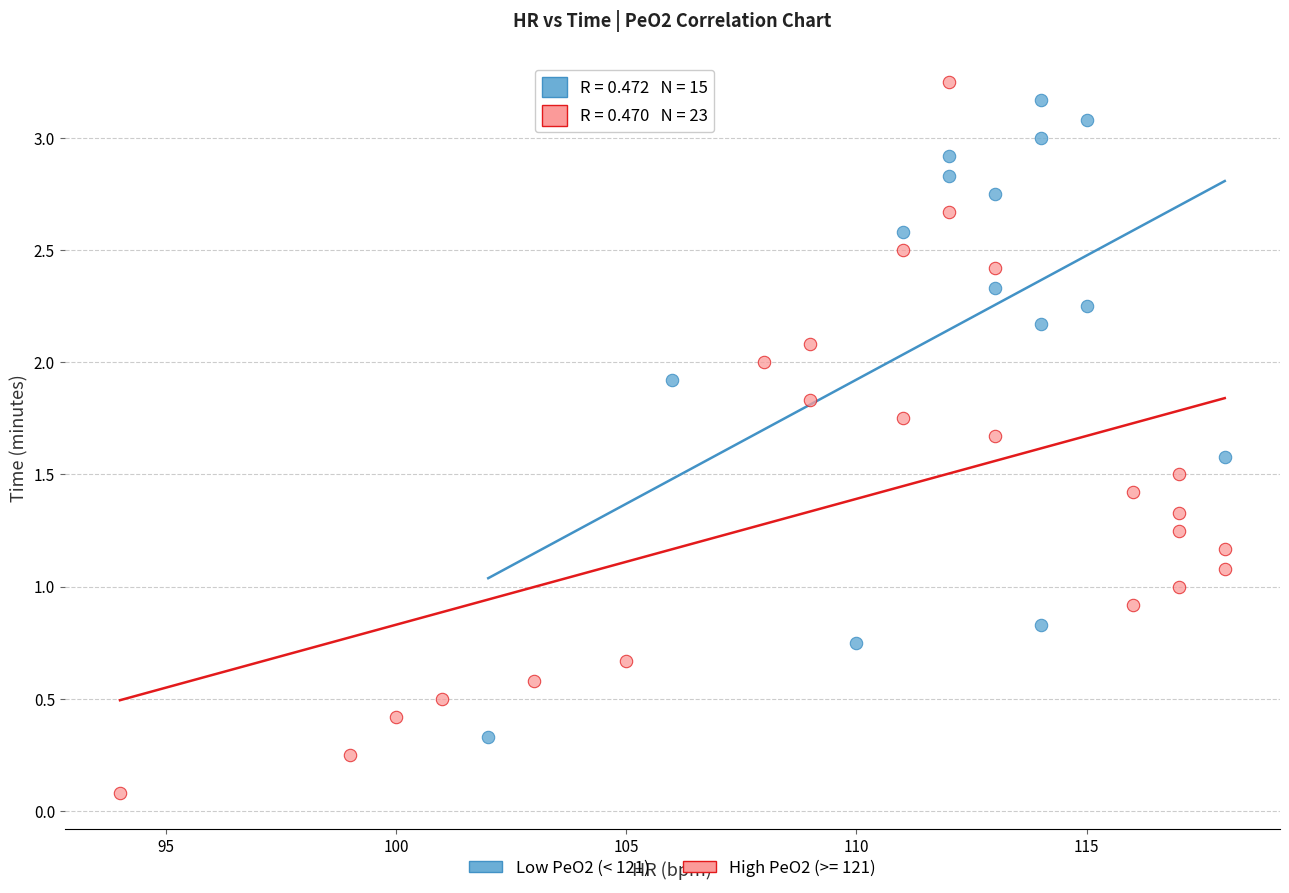

Which series reaches the minimum Y coordinate?

High PeO2 (>= 121)